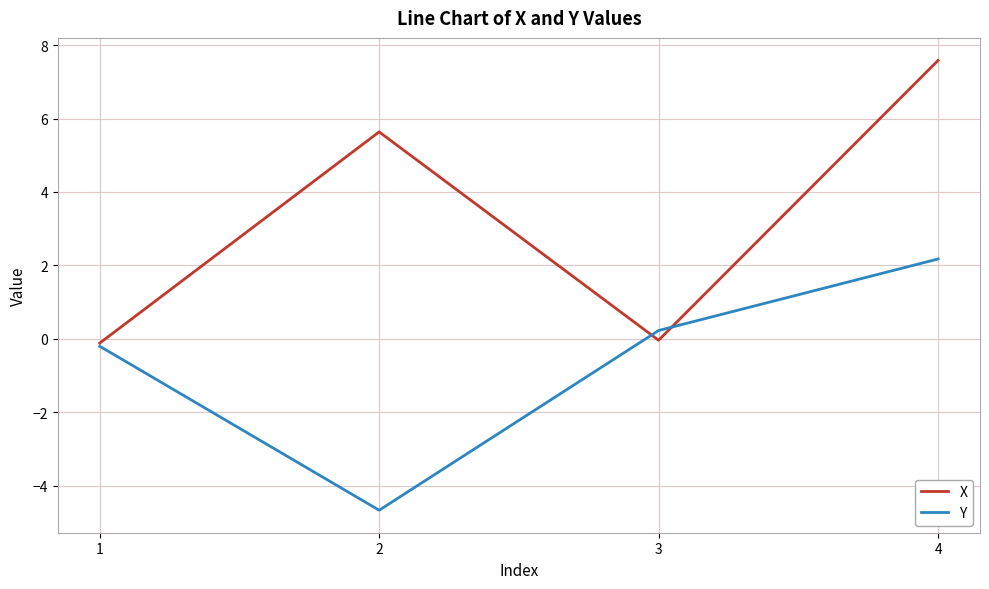

Which series changed the most between 3 and 4?

X